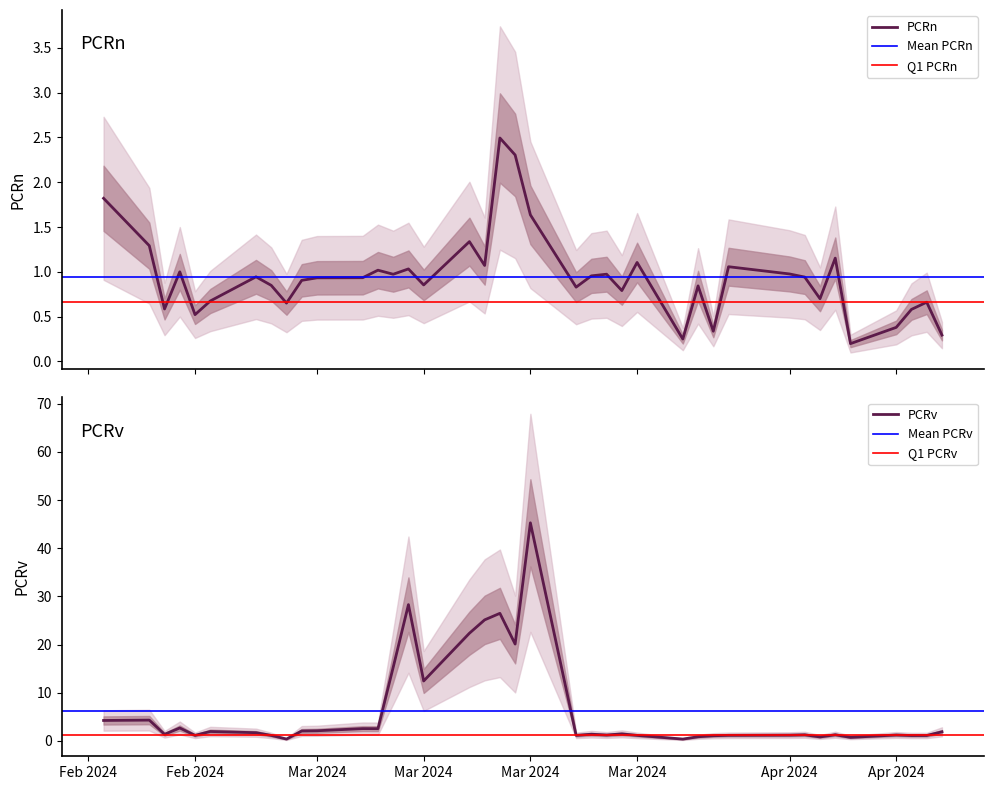

List the series in order of their peak value, highest first.

PCRv, PCRn